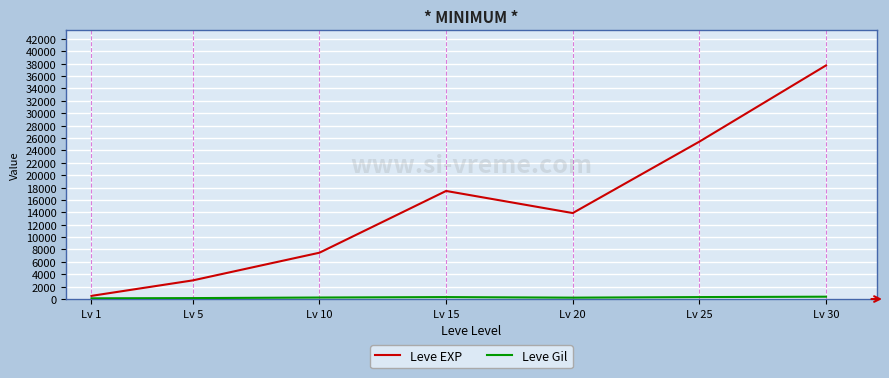

What value does the Leve EXP series have at Lv 20?

13876.7